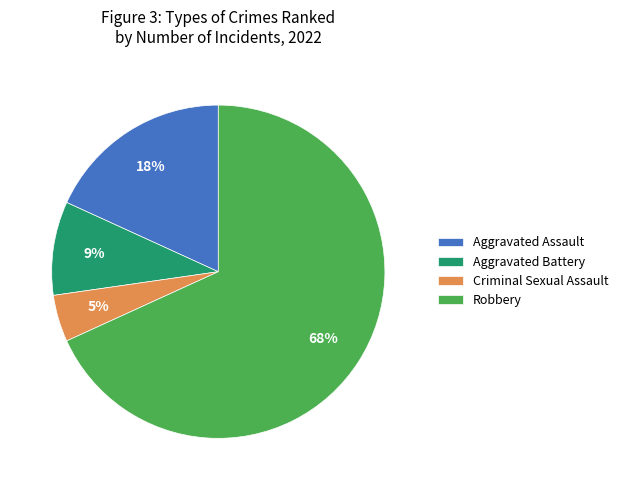

How many segments does this pie chart have?

4